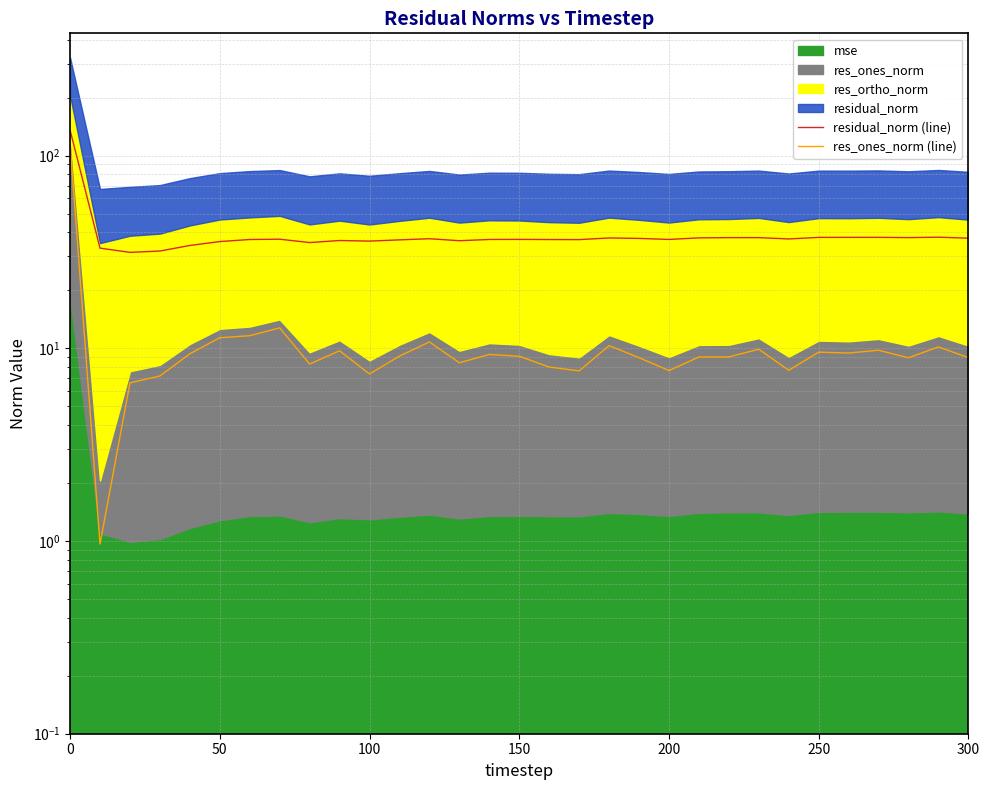

How many interior local valleys does the res_ones_norm (line) series have?

9